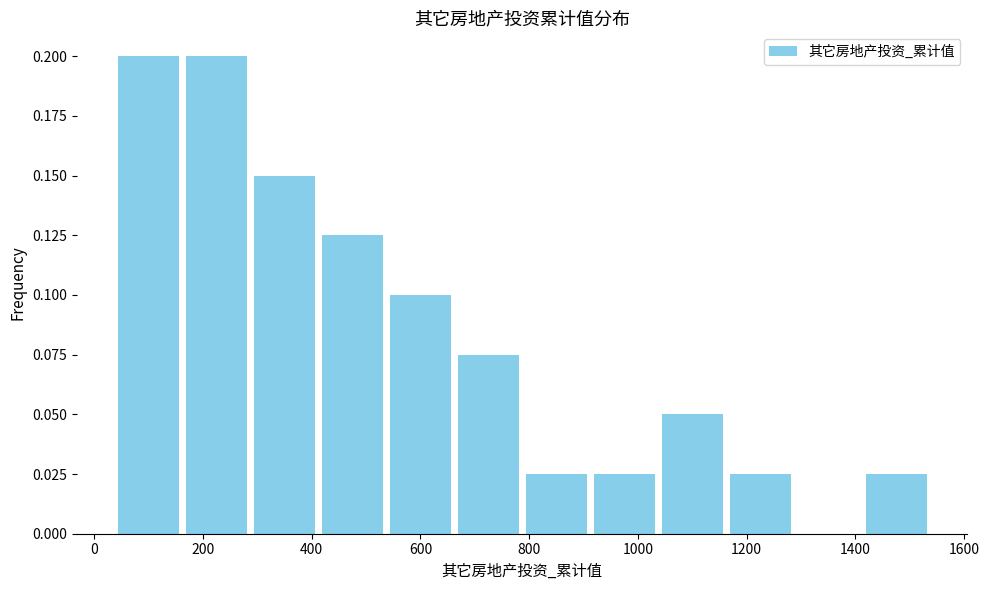

Reading left to right, list every bar in this chart as the range it spans on the x-axis followed by its height. Neither the bar edges nor the heights are printed on the chart, so give them approximately, as read against the axes.

40 to 160: 0.200
160 to 280: 0.200
280 to 420: 0.150
420 to 540: 0.125
540 to 660: 0.100
660 to 780: 0.075
780 to 920: 0.025
920 to 1040: 0.025
1040 to 1160: 0.050
1160 to 1280: 0.025
1280 to 1420: 0
1420 to 1540: 0.025